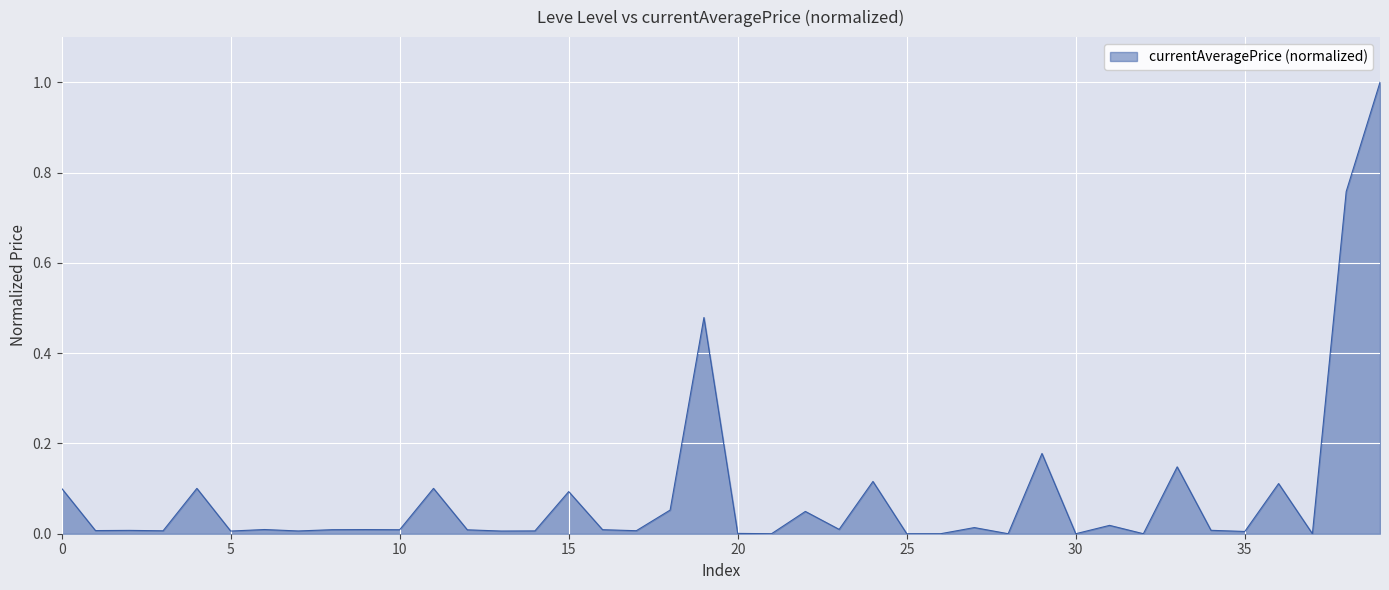

What is the difference between the maximum and minimum values?

1.0